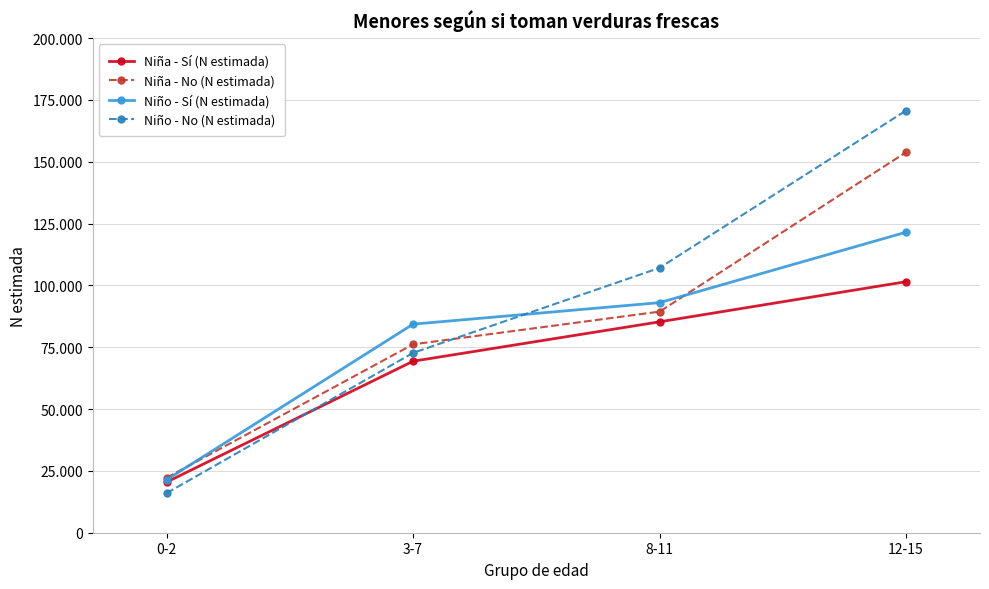

What is the sum of all Niño - Sí (N estimada) values?

320298